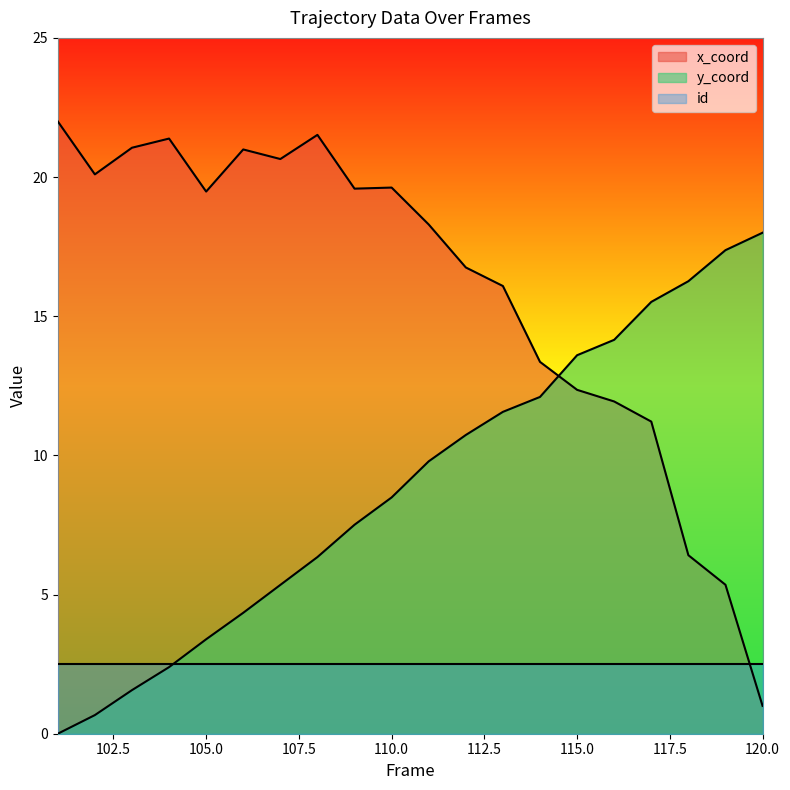

Rank the series by their average value, from highest to lowest.

x_coord, y_coord, id